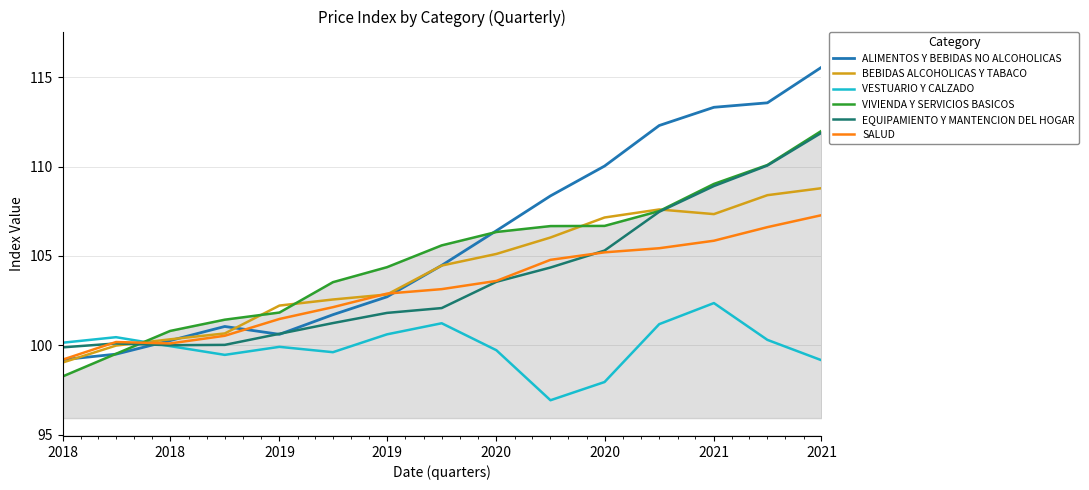

What is the smallest value displayed?

96.9